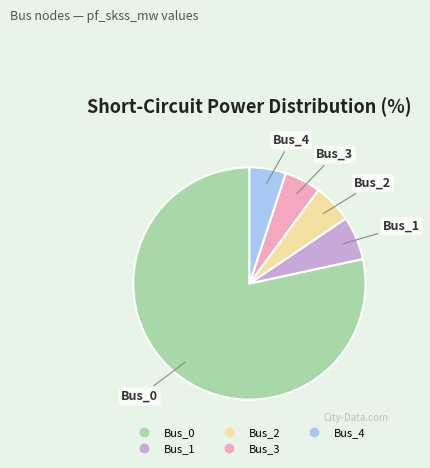

Which slice is the largest?

Bus_0